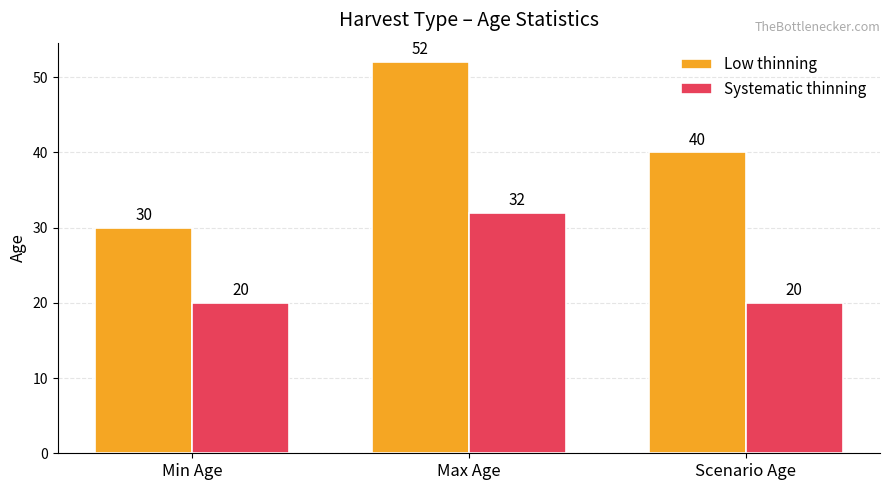

How many bars are there in total?

6